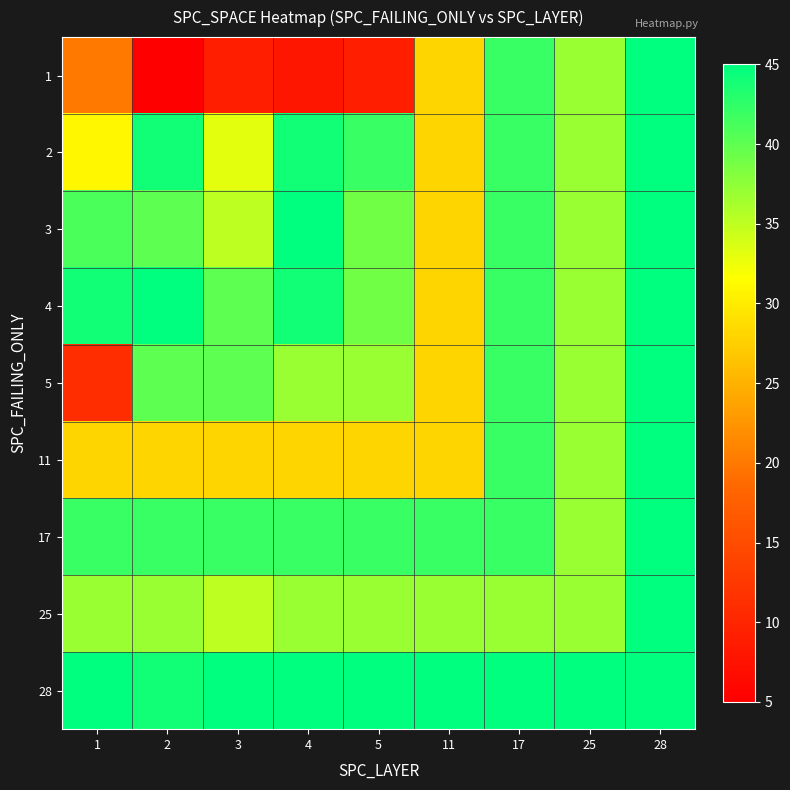

Reading right to left, list all the values displayed in this chart.

1: 28=45	25=37	17=42	11=28	5=9	4=8	3=9	2=5	1=20
2: 28=45	25=37	17=42	11=28	5=42	4=44	3=33	2=44	1=31
3: 28=45	25=37	17=42	11=28	5=39	4=45	3=35	2=40	1=41
4: 28=45	25=37	17=42	11=28	5=39	4=44	3=40	2=45	1=44
5: 28=45	25=37	17=42	11=28	5=37	4=37	3=40	2=40	1=11
11: 28=45	25=37	17=42	11=28	5=28	4=28	3=28	2=28	1=28
17: 28=45	25=37	17=42	11=42	5=42	4=42	3=42	2=42	1=42
25: 28=45	25=37	17=37	11=37	5=37	4=37	3=35	2=37	1=37
28: 28=45	25=45	17=45	11=45	5=45	4=45	3=45	2=44	1=45